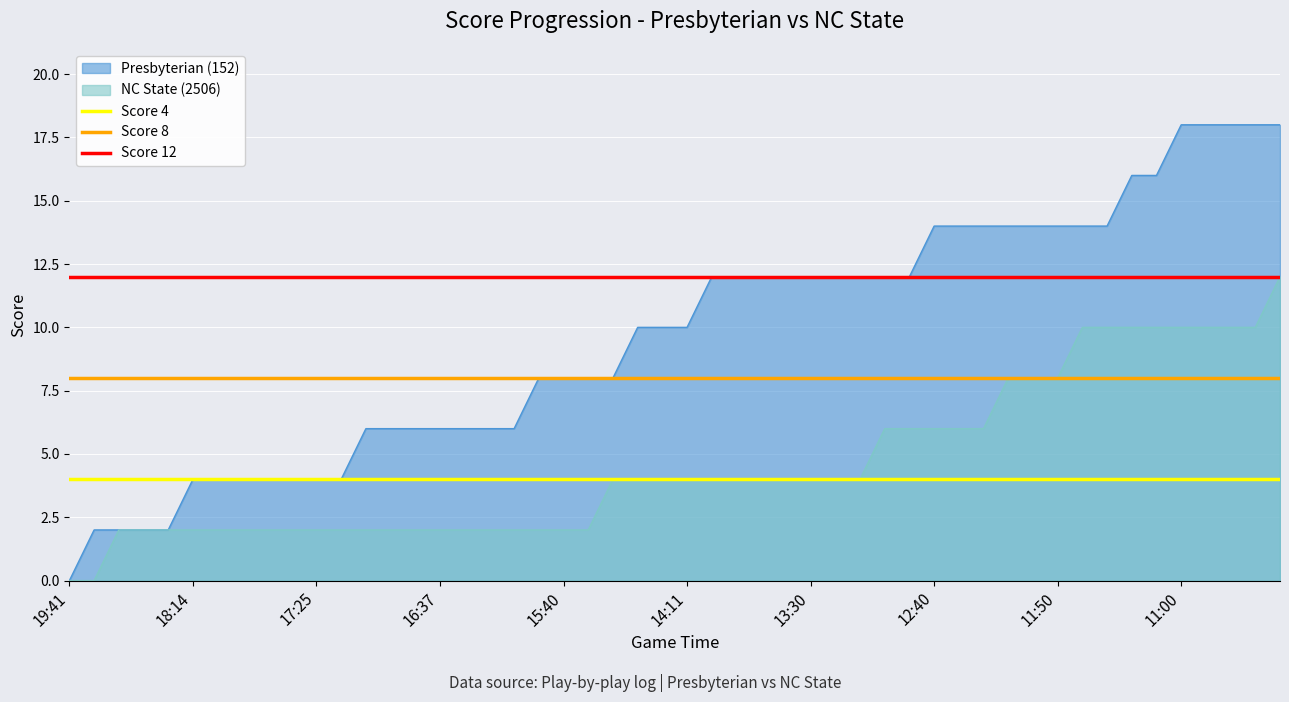

What is the total value across all series at 19:41?

24